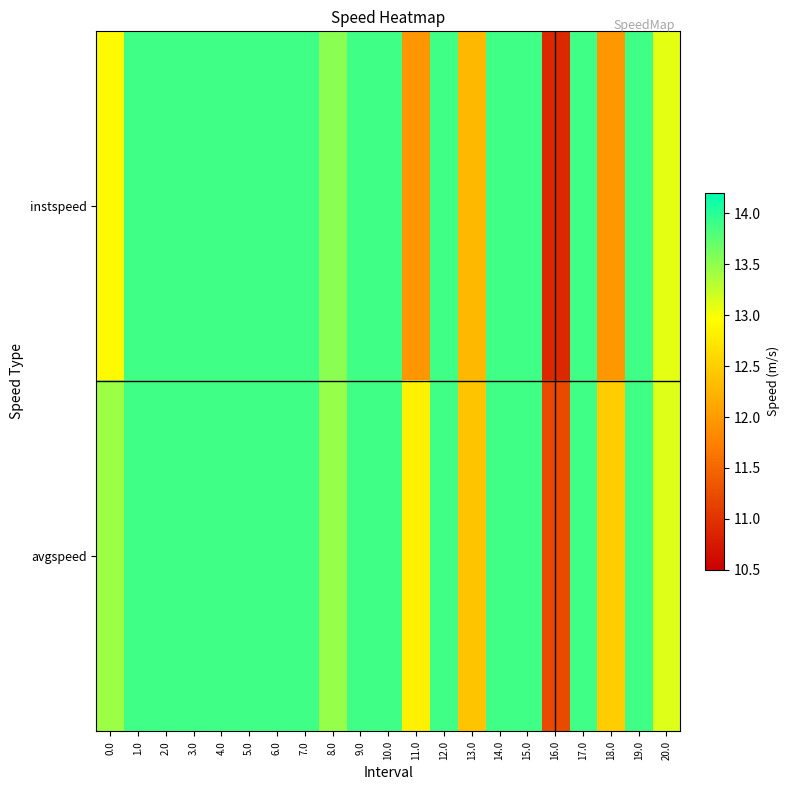

Reading left to right, list all the values displayed in this chart.

row_0: 12.9	13.9	13.9	13.9	13.9	13.9	13.9	13.9	13.5	13.9	13.9	12.0	13.9	12.3	13.9	13.9	10.9	13.9	12.0	13.9	13.1
row_1: 13.4	13.9	13.9	13.9	13.9	13.9	13.9	13.9	13.5	13.9	13.9	12.8	13.9	12.4	13.9	13.9	11.2	13.9	12.5	13.9	13.1